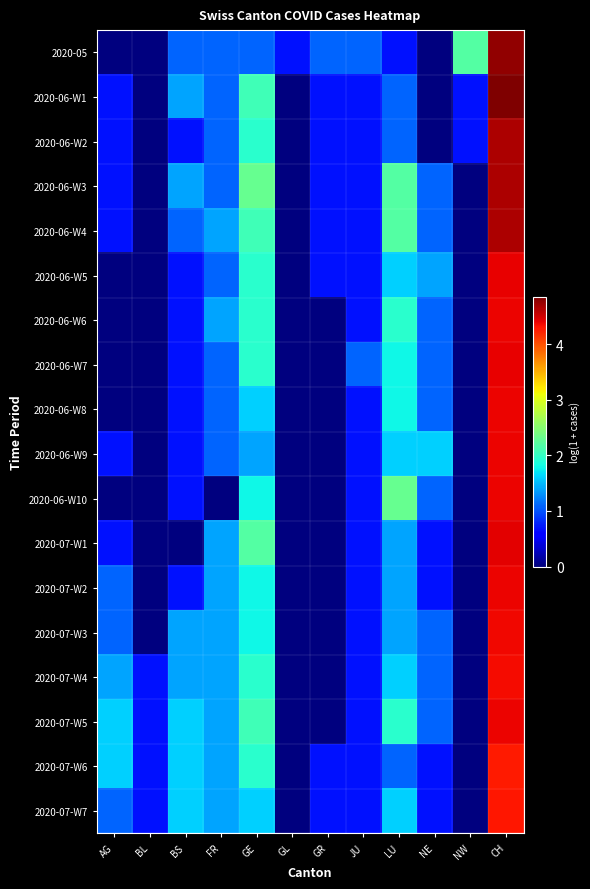

Reading left to right, transcribe all the data shown in this chart.

2020-05: AG=0.0	BL=0.0	BS=1.1	FR=1.1	GE=1.1	GL=0.7	GR=1.1	JU=1.1	LU=0.7	NE=0.0	NW=2.2	CH=4.8
2020-06-W1: AG=0.7	BL=0.0	BS=1.4	FR=1.1	GE=2.1	GL=0.0	GR=0.7	JU=0.7	LU=1.1	NE=0.0	NW=0.7	CH=4.9
2020-06-W2: AG=0.7	BL=0.0	BS=0.7	FR=1.1	GE=1.9	GL=0.0	GR=0.7	JU=0.7	LU=1.1	NE=0.0	NW=0.7	CH=4.6
2020-06-W3: AG=0.7	BL=0.0	BS=1.4	FR=1.1	GE=2.3	GL=0.0	GR=0.7	JU=0.7	LU=2.2	NE=1.1	NW=0.0	CH=4.7
2020-06-W4: AG=0.7	BL=0.0	BS=1.1	FR=1.4	GE=2.1	GL=0.0	GR=0.7	JU=0.7	LU=2.2	NE=1.1	NW=0.0	CH=4.7
2020-06-W5: AG=0.0	BL=0.0	BS=0.7	FR=1.1	GE=1.9	GL=0.0	GR=0.7	JU=0.7	LU=1.6	NE=1.4	NW=0.0	CH=4.4
2020-06-W6: AG=0.0	BL=0.0	BS=0.7	FR=1.4	GE=1.9	GL=0.0	GR=0.0	JU=0.7	LU=1.9	NE=1.1	NW=0.0	CH=4.4
2020-06-W7: AG=0.0	BL=0.0	BS=0.7	FR=1.1	GE=1.9	GL=0.0	GR=0.0	JU=1.1	LU=1.8	NE=1.1	NW=0.0	CH=4.4
2020-06-W8: AG=0.0	BL=0.0	BS=0.7	FR=1.1	GE=1.6	GL=0.0	GR=0.0	JU=0.7	LU=1.8	NE=1.1	NW=0.0	CH=4.4
2020-06-W9: AG=0.7	BL=0.0	BS=0.7	FR=1.1	GE=1.4	GL=0.0	GR=0.0	JU=0.7	LU=1.6	NE=1.6	NW=0.0	CH=4.4
2020-06-W10: AG=0.0	BL=0.0	BS=0.7	FR=0.0	GE=1.8	GL=0.0	GR=0.0	JU=0.7	LU=2.3	NE=1.1	NW=0.0	CH=4.4
2020-07-W1: AG=0.7	BL=0.0	BS=0.0	FR=1.4	GE=2.2	GL=0.0	GR=0.0	JU=0.7	LU=1.4	NE=0.7	NW=0.0	CH=4.4
2020-07-W2: AG=1.1	BL=0.0	BS=0.7	FR=1.4	GE=1.8	GL=0.0	GR=0.0	JU=0.7	LU=1.4	NE=0.7	NW=0.0	CH=4.4
2020-07-W3: AG=1.1	BL=0.0	BS=1.4	FR=1.4	GE=1.8	GL=0.0	GR=0.0	JU=0.7	LU=1.4	NE=1.1	NW=0.0	CH=4.4
2020-07-W4: AG=1.4	BL=0.7	BS=1.4	FR=1.4	GE=1.9	GL=0.0	GR=0.0	JU=0.7	LU=1.6	NE=1.1	NW=0.0	CH=4.4
2020-07-W5: AG=1.6	BL=0.7	BS=1.6	FR=1.4	GE=2.1	GL=0.0	GR=0.0	JU=0.7	LU=1.9	NE=1.1	NW=0.0	CH=4.4
2020-07-W6: AG=1.6	BL=0.7	BS=1.6	FR=1.4	GE=1.9	GL=0.0	GR=0.7	JU=0.7	LU=1.1	NE=0.7	NW=0.0	CH=4.3
2020-07-W7: AG=1.1	BL=0.7	BS=1.6	FR=1.4	GE=1.6	GL=0.0	GR=0.7	JU=0.7	LU=1.6	NE=0.7	NW=0.0	CH=4.3